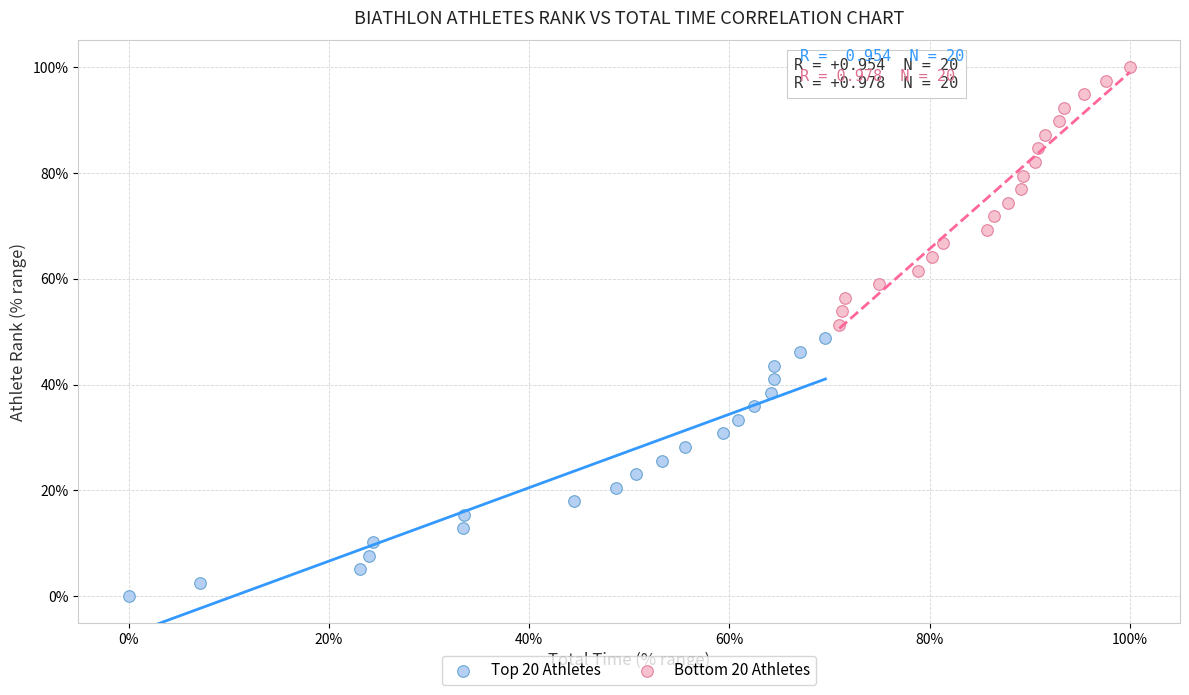

Which series reaches the maximum Y coordinate?

Bottom 20 Athletes